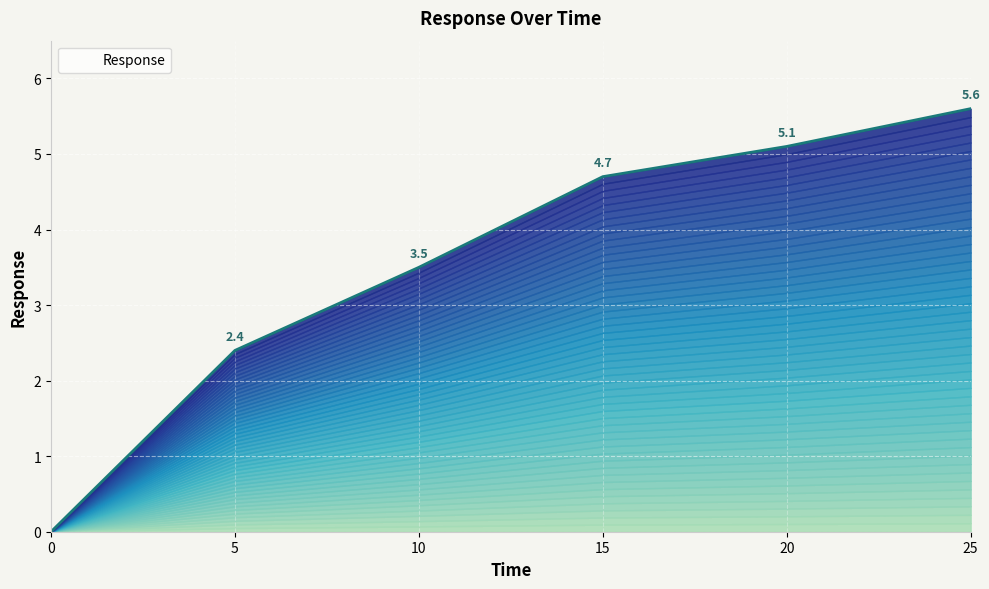

Which has a higher value, 0 or 15?

15